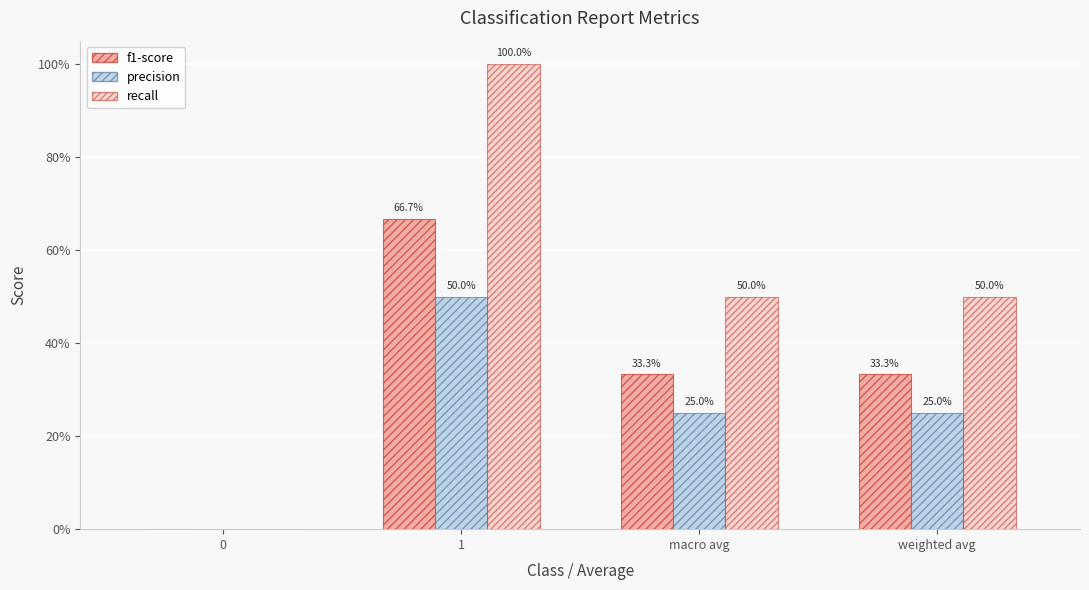

Reading left to right, what are all the values shown in this chart?

f1-score: 0=0.0	1=0.7	macro avg=0.3	weighted avg=0.3
precision: 0=0.0	1=0.5	macro avg=0.2	weighted avg=0.2
recall: 0=0.0	1=1.0	macro avg=0.5	weighted avg=0.5